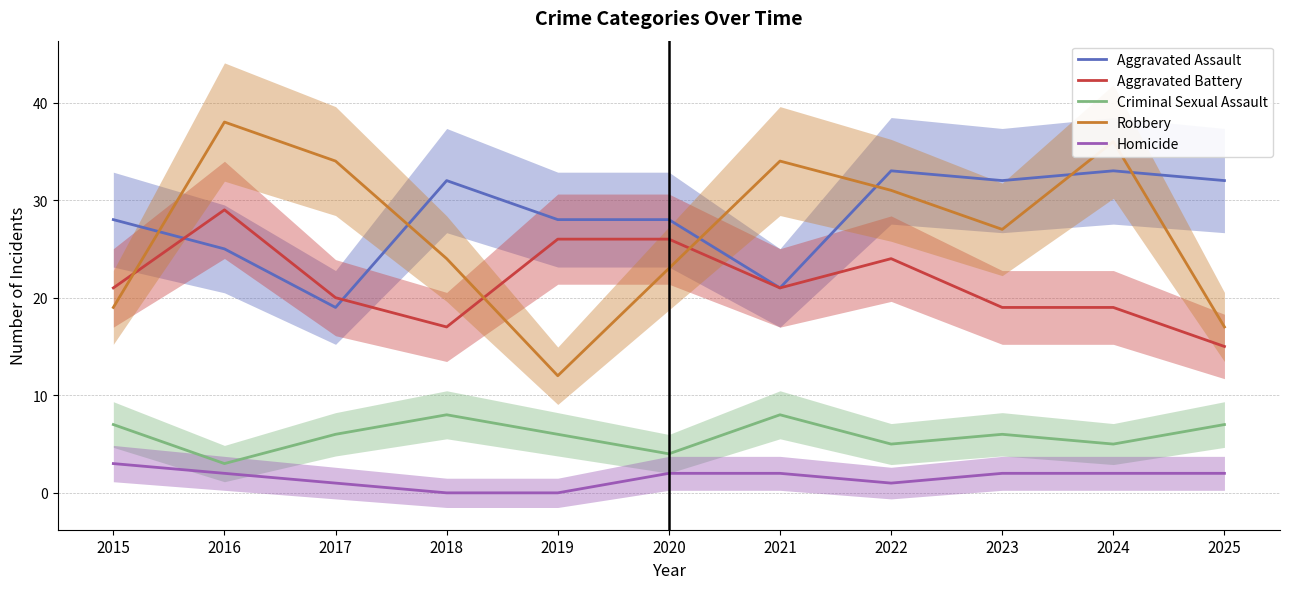

Count the number of categories in the chart.

11